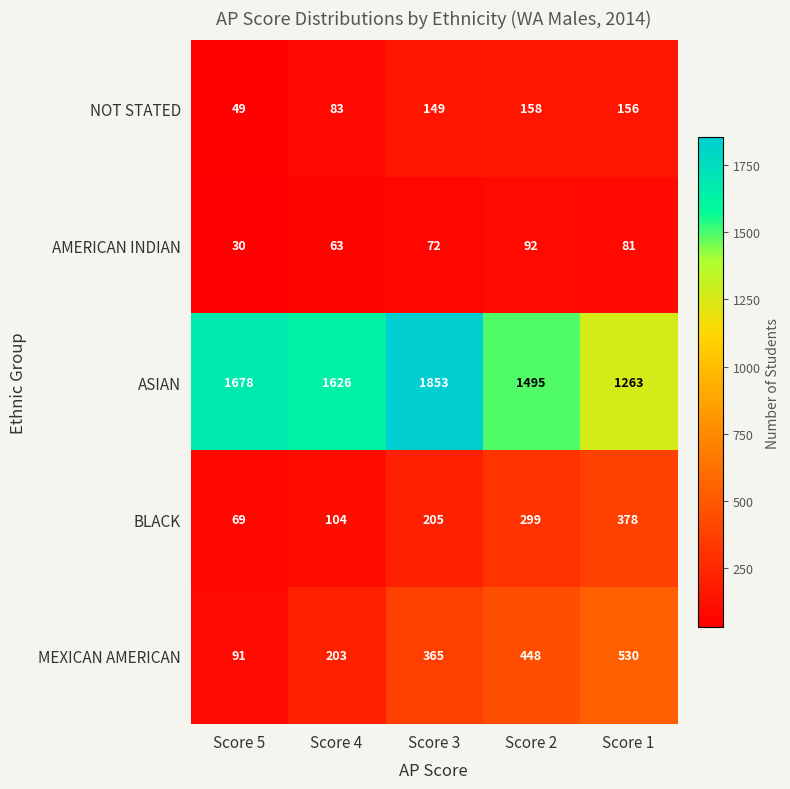

Count the BLACK values in the range 104 to 299.

3